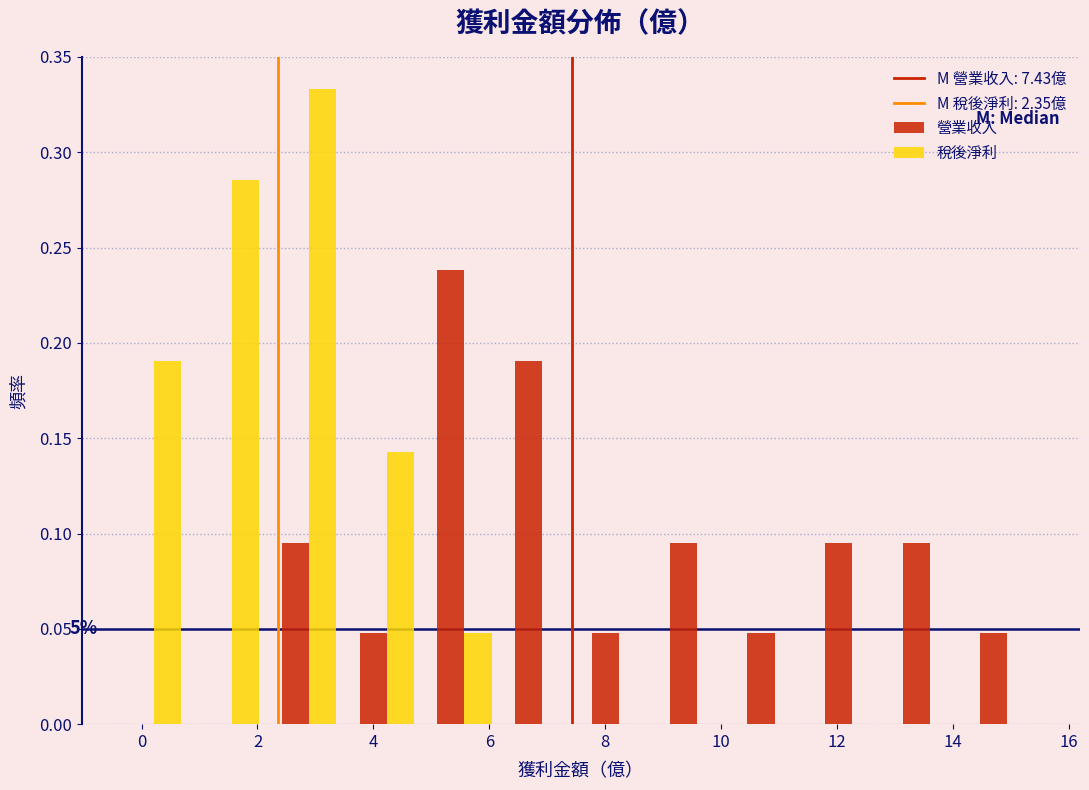

In the 稅後淨利 series, which range on the x-axis has the tallest bar?

2.2 to 3.6